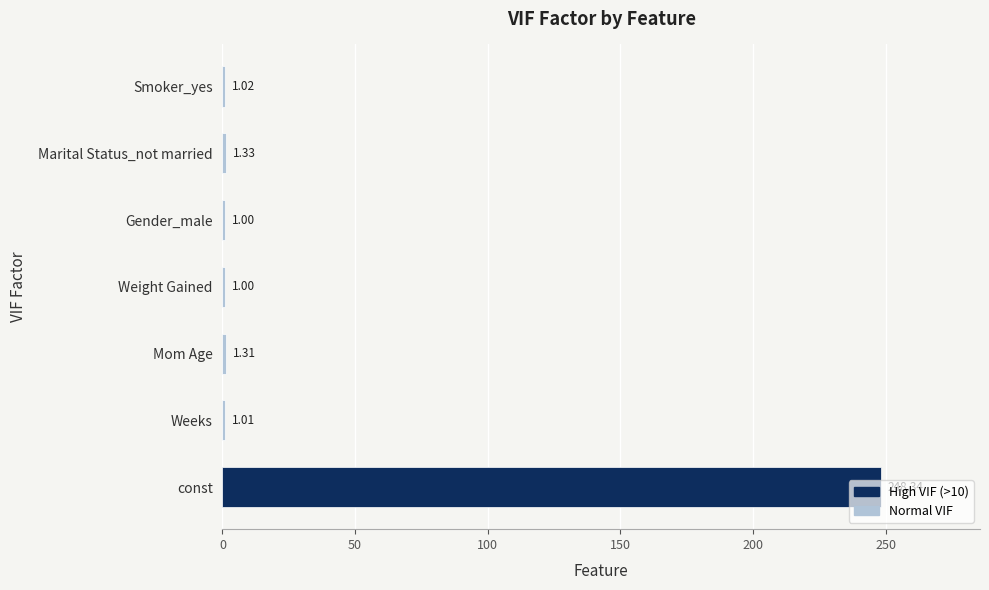

At which label is the value closest to 124?

Marital Status_not married